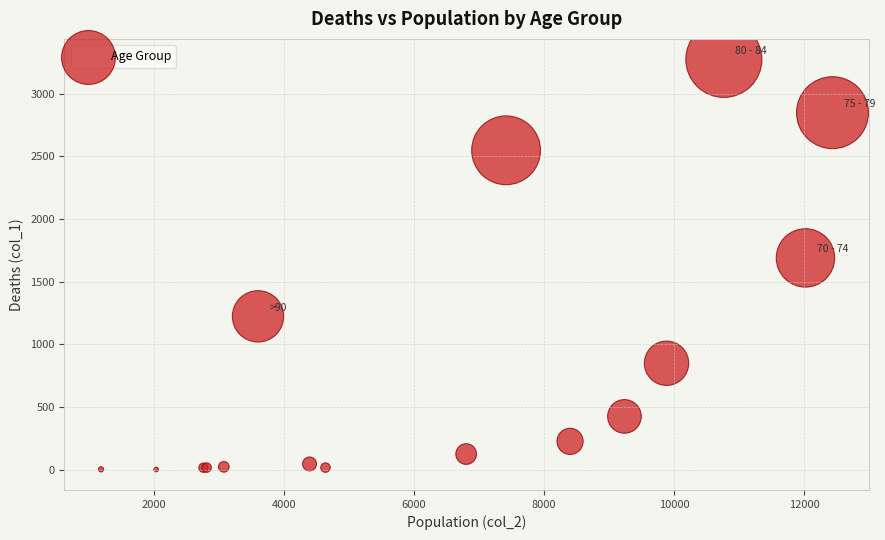

What Y value in the scatter plot is closest to 1638?

1690